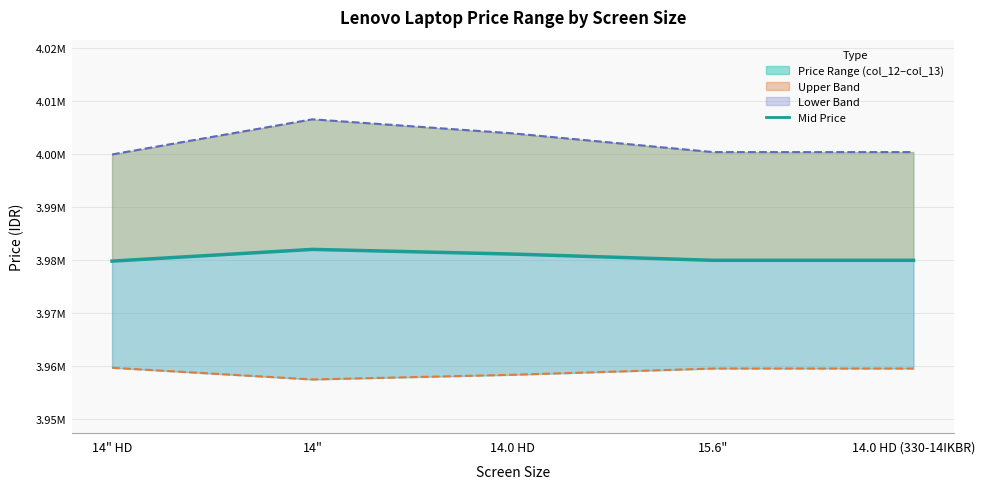

List the series in order of their peak value, highest first.

Upper Bound (col_13), Mid Price, Lower Bound (col_12)